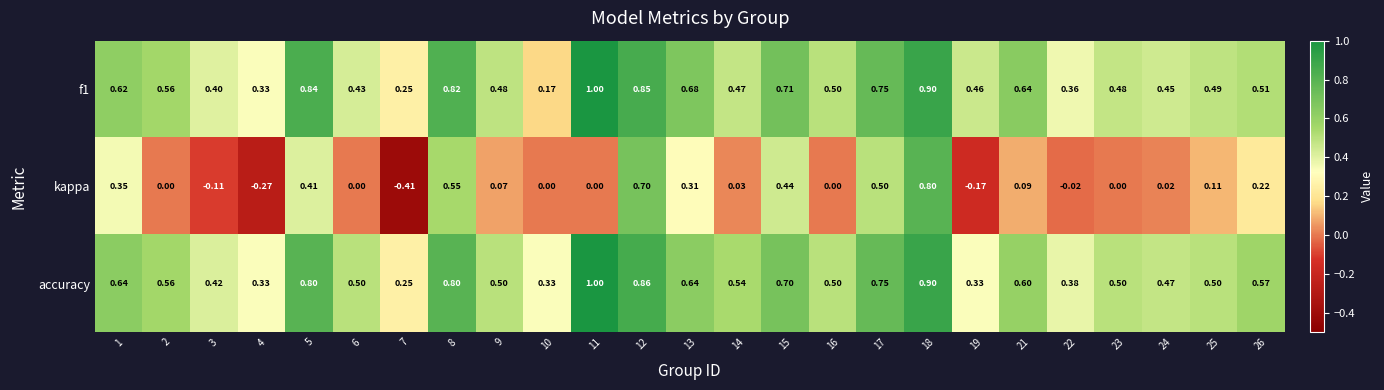

Which category has the highest value across all series?

11